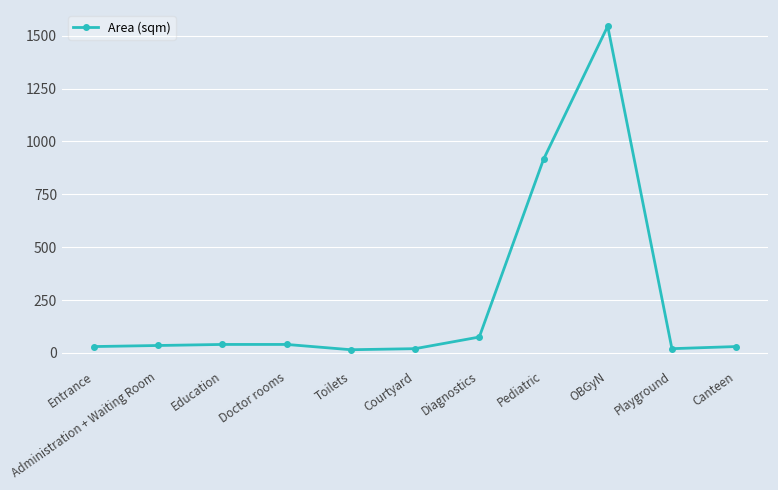

Does the chart have visible grid lines?

Yes